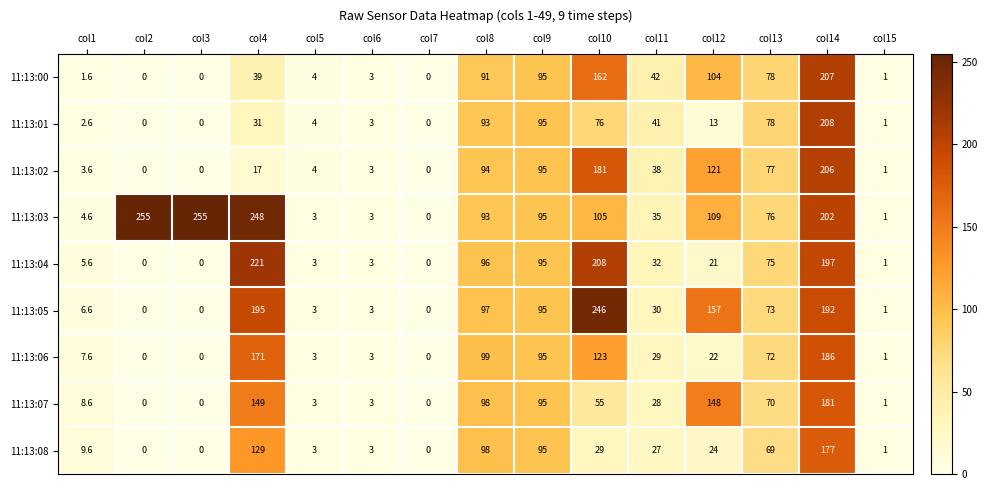

True or false: 11:13:01 has a value of 1.7 at col6.

False